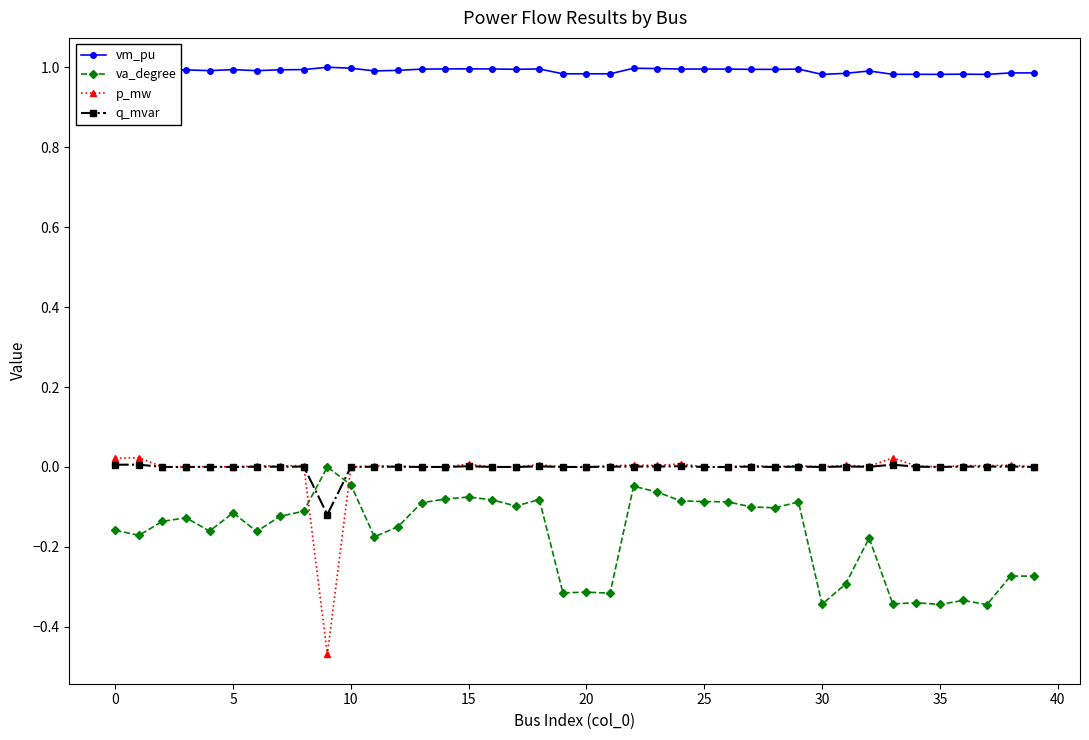

Which series has the largest total across all categories?

vm_pu